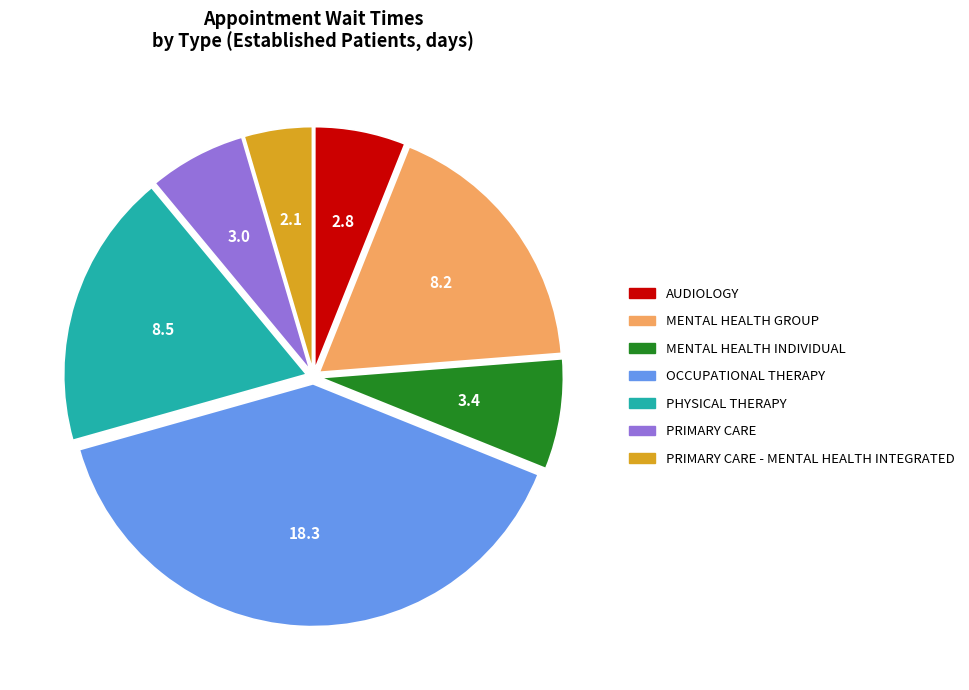

Is there a majority slice in this chart?

No